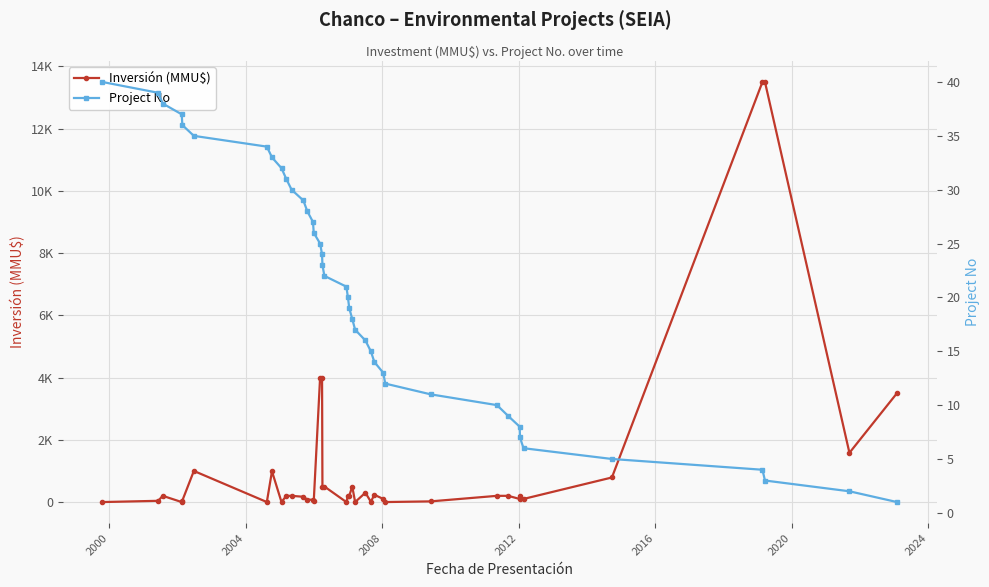

What is the sum of all Project No values?

820